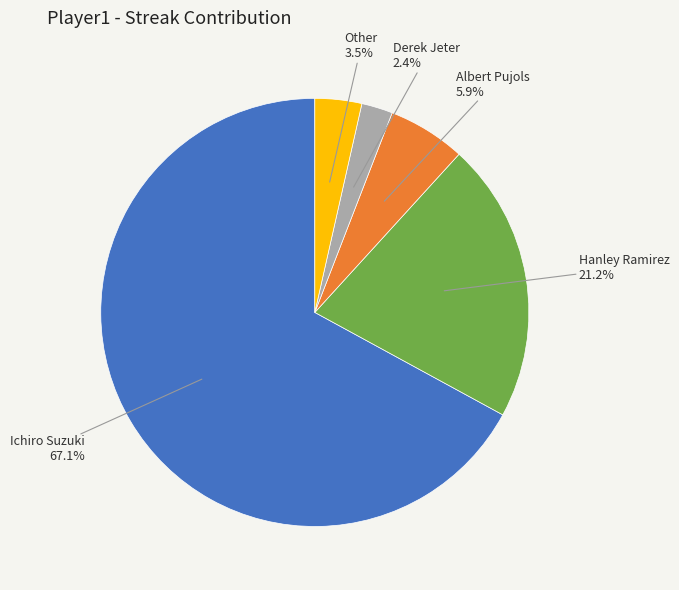

Does any single category account for the majority?

Yes